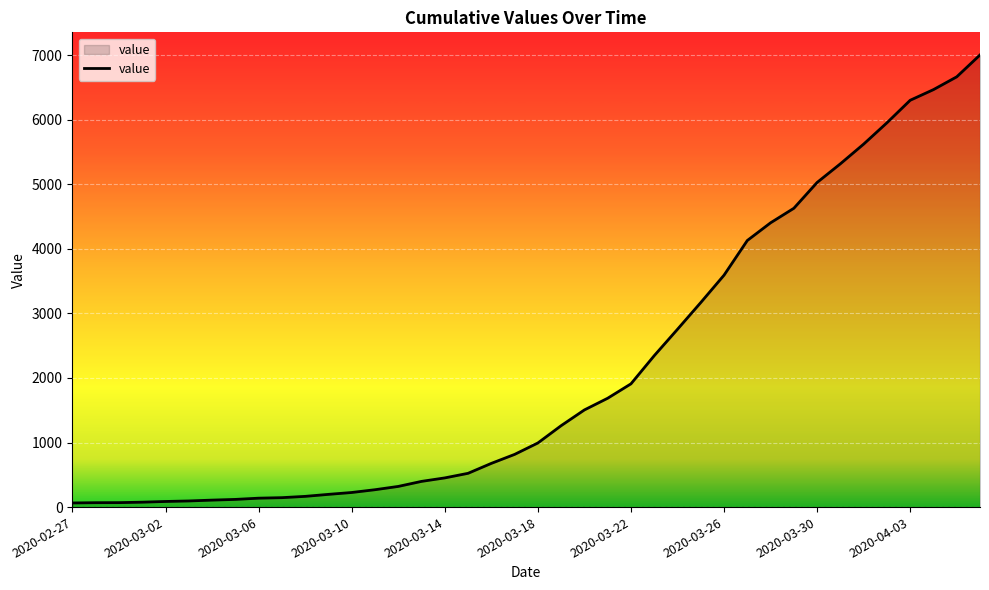

What is the greatest value displayed?

7003